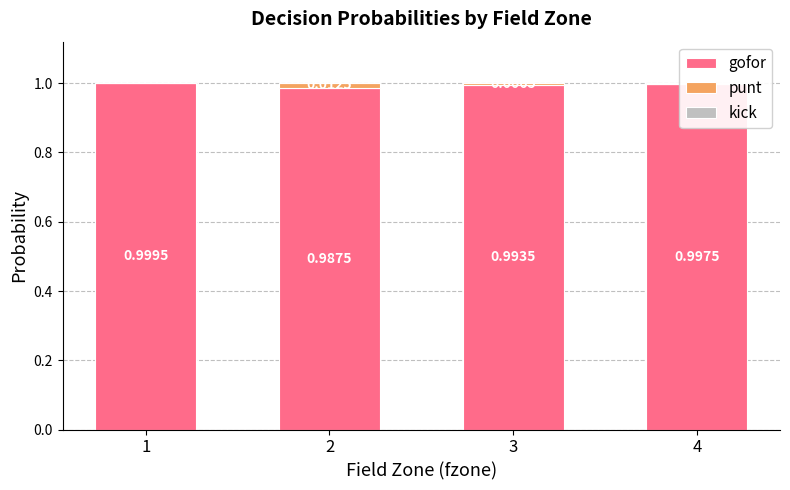

The value of gofor at 2 is 1.6. True or false?

False